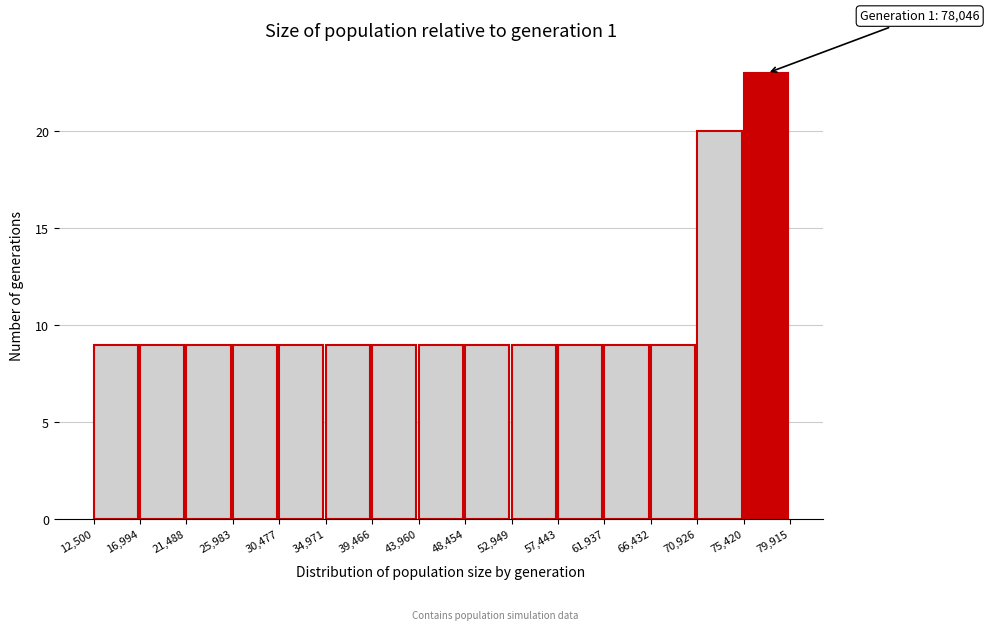

Over which range of the x-axis is the bar tallest?

75,420 to 79,915